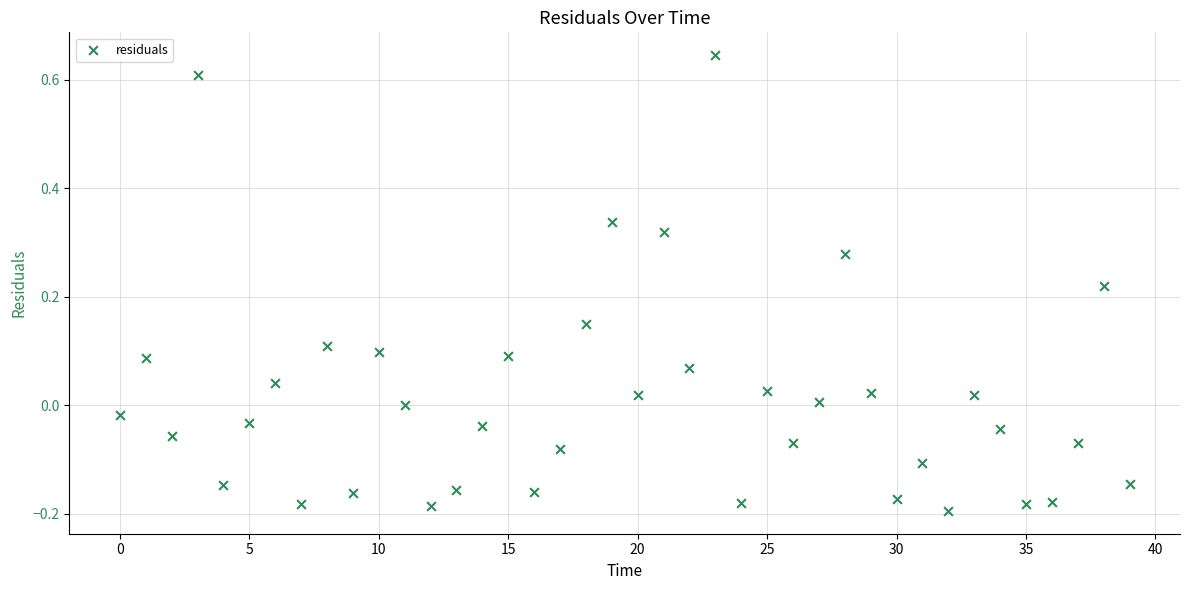

What is the range of Y values (max minus min)?

0.8